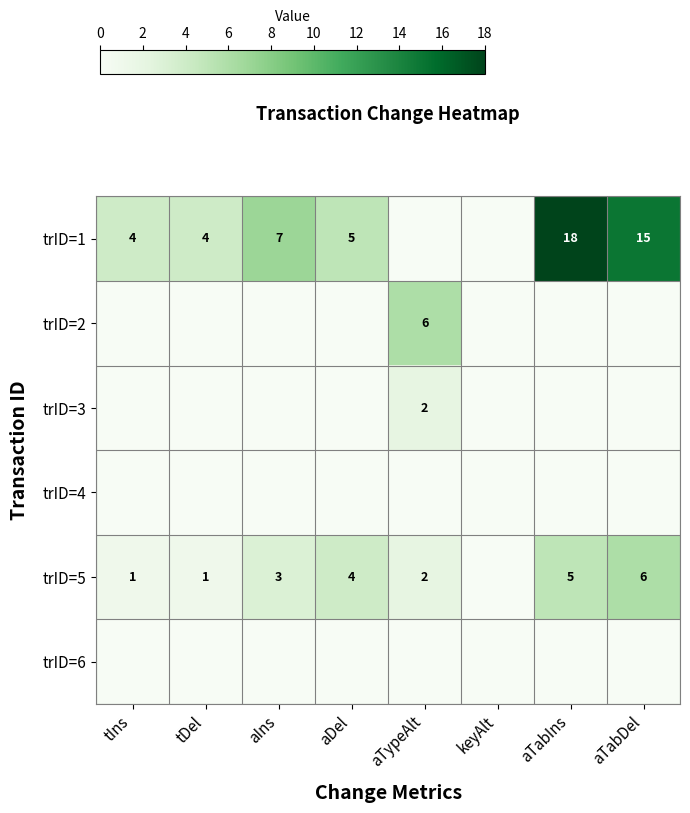

At how many categories does at least one series exceed 8?

2